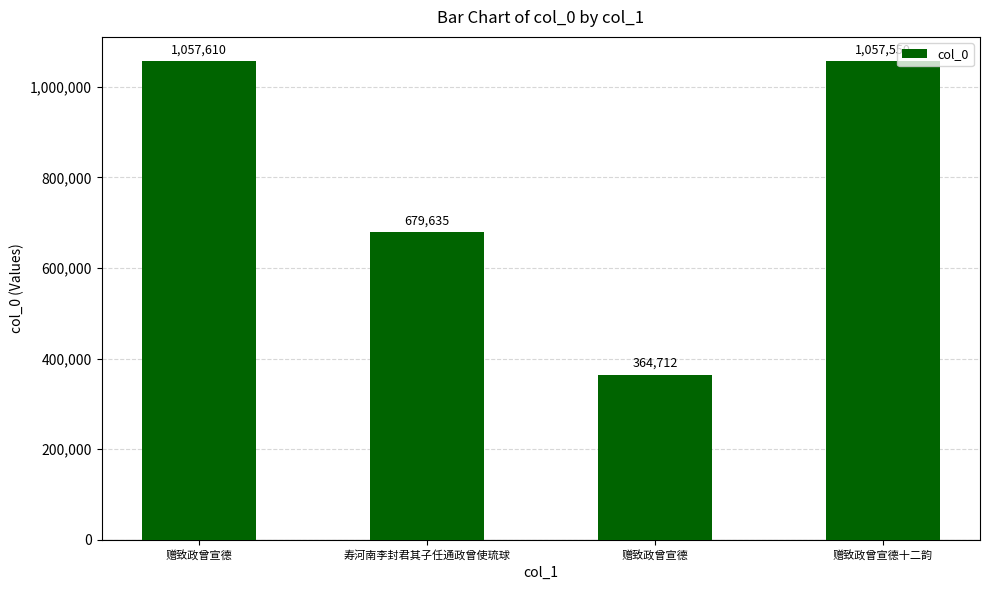

What is the change in value from 赠致政曾宣德 to 寿河南李封君其子任通政曾使琉球?

-377975